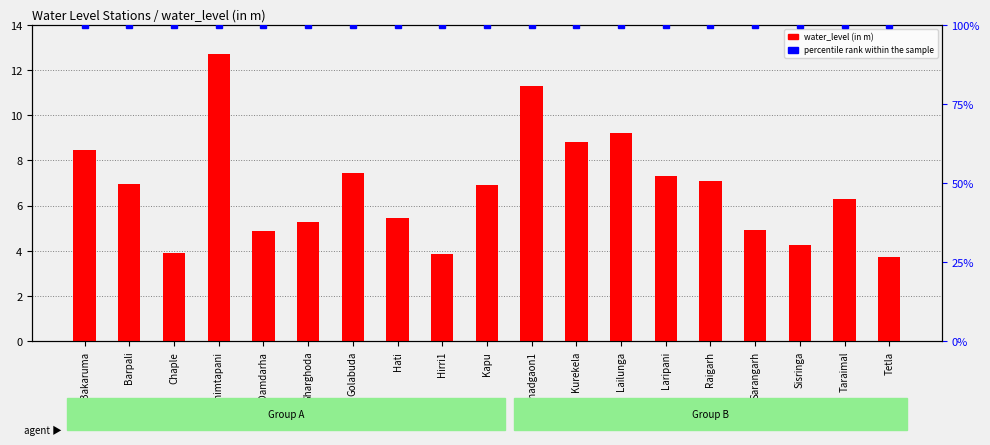

Rank the categories by percentile rank within the sample value from lowest to highest.

Bakaruma, Barpali, Chaple, Chimtapani, Damdarha, Gharghoda, Golabuda, Hati, Hirri1, Kapu, Khadgaon1, Kurekela, Lailunga, Laripani, Raigarh, Sarangarh, Sisringa, Taraimal, Tetla